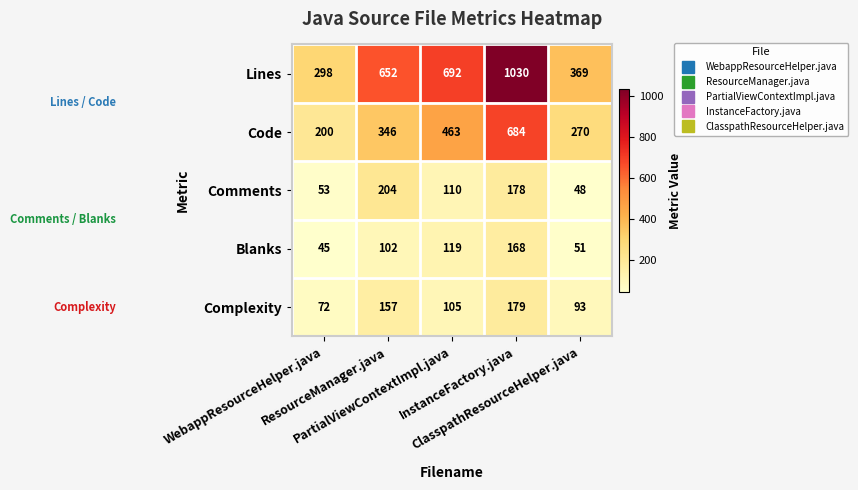

Rank the series by their maximum value, from lowest to highest.

Blanks, Complexity, Comments, Code, Lines